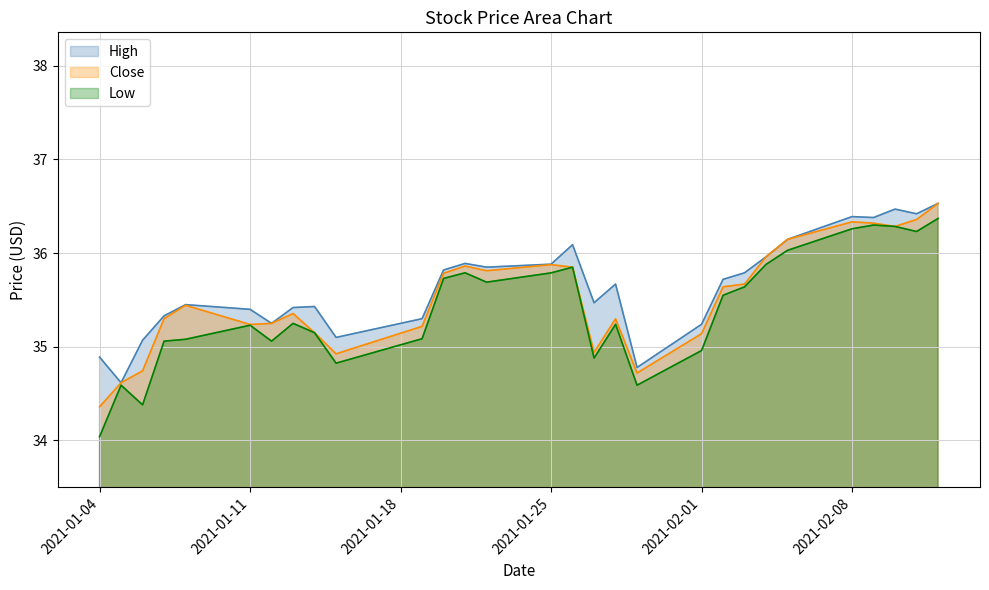

The Low series shows 35.2 at 2021-01-11. True or false?

True